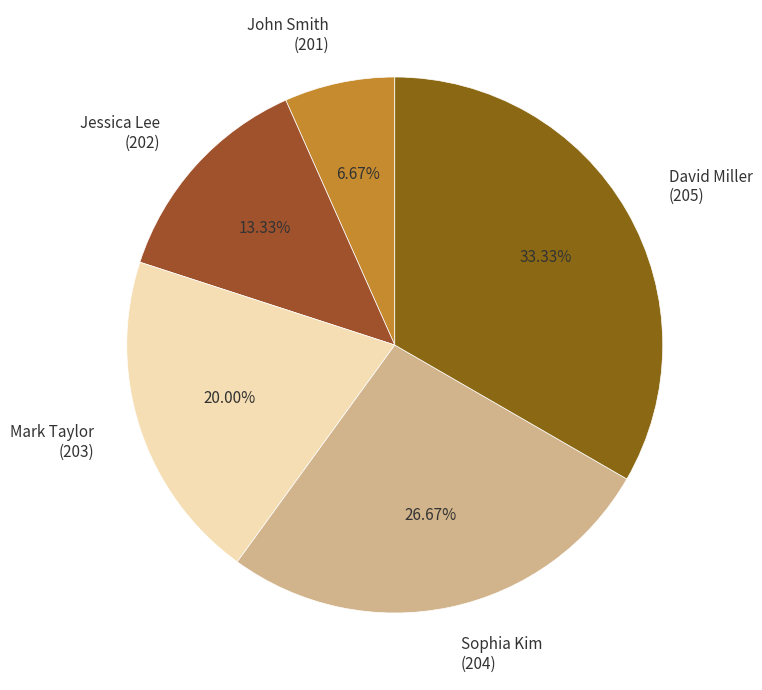

To the nearest percent, what is the average slice percentage?

20%